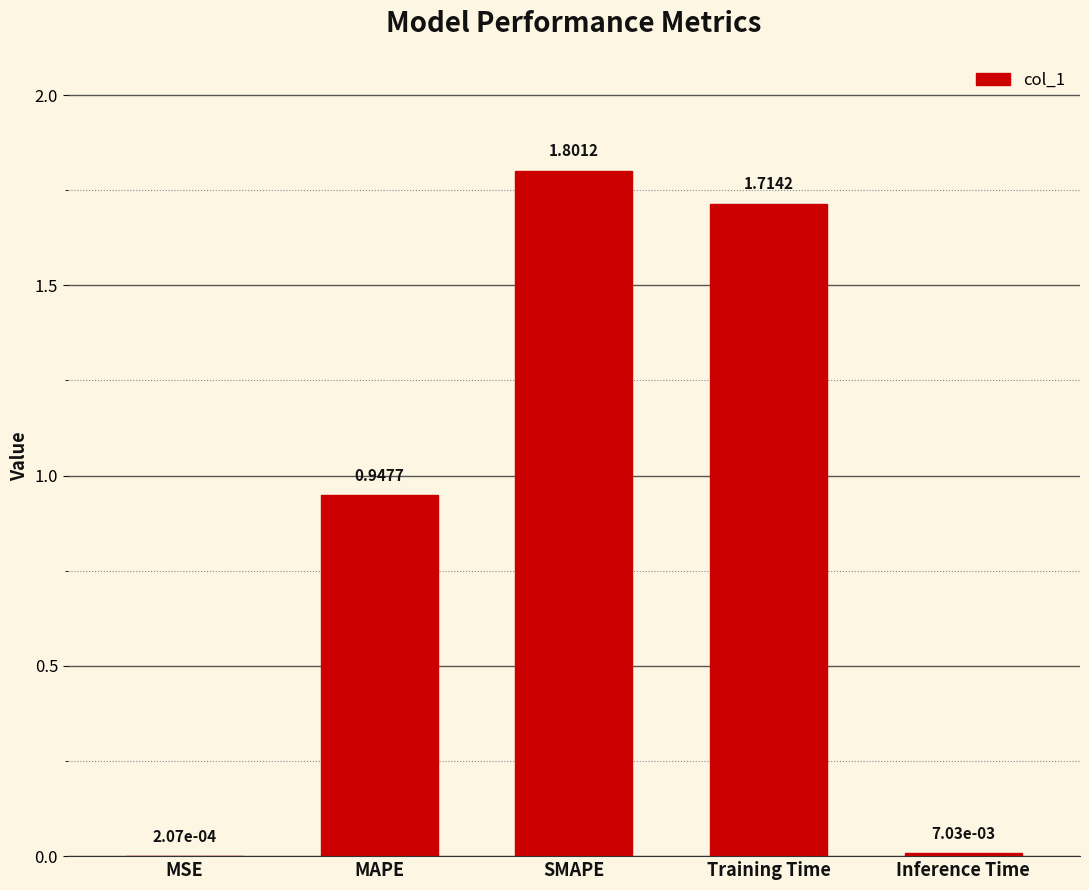

At which category does the chart reach its peak across all series?

SMAPE